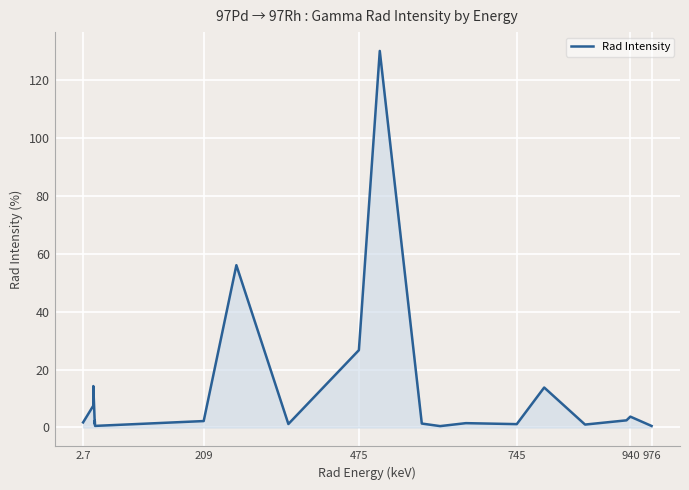

What is the difference between the maximum and minimum values?

129.5